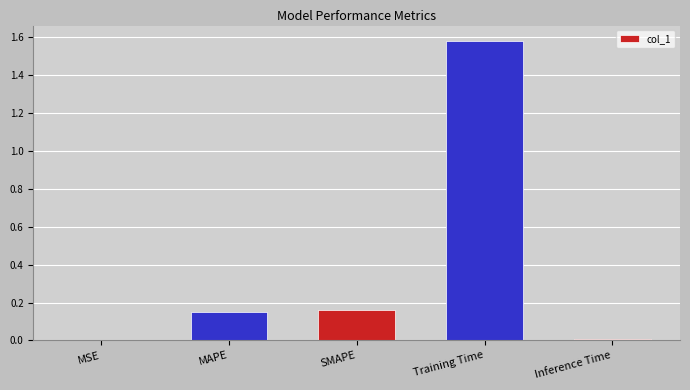

What is the change in value from MAPE to Training Time?

+1.4